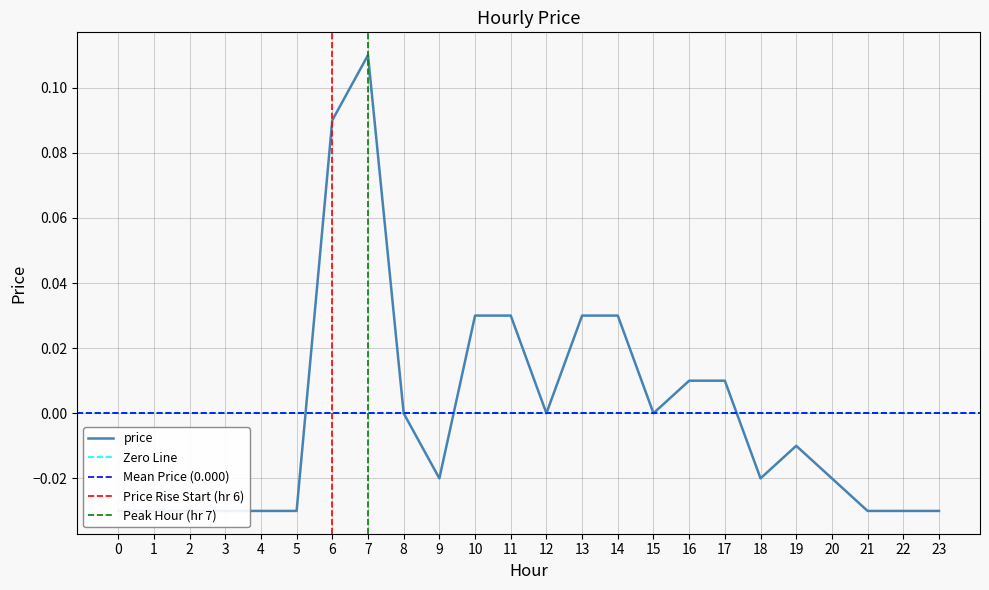

Reading left to right, transcribe all the data shown in this chart.

0=-0.0	1=-0.0	2=-0.0	3=-0.0	4=-0.0	5=-0.0	6=0.1	7=0.1	8=0.0	9=-0.0	10=0.0	11=0.0	12=0.0	13=0.0	14=0.0	15=0.0	16=0.0	17=0.0	18=-0.0	19=-0.0	20=-0.0	21=-0.0	22=-0.0	23=-0.0